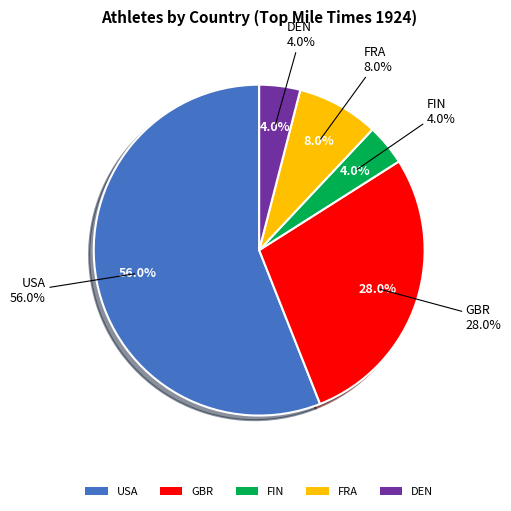

To the nearest percent, what is the combined percentage of DEN and FRA?

12%